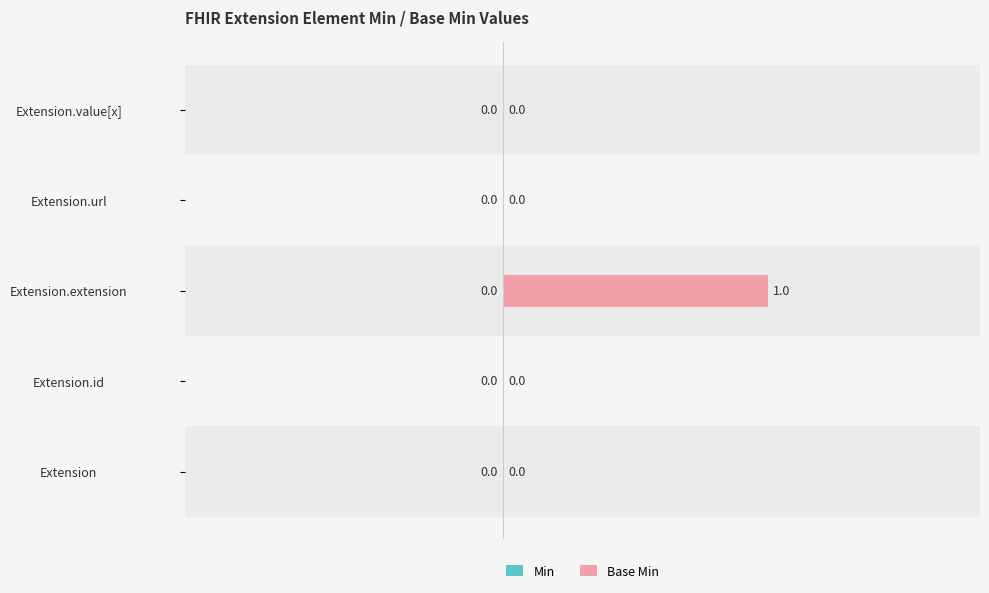

At which category does the chart reach its peak across all series?

Extension.extension